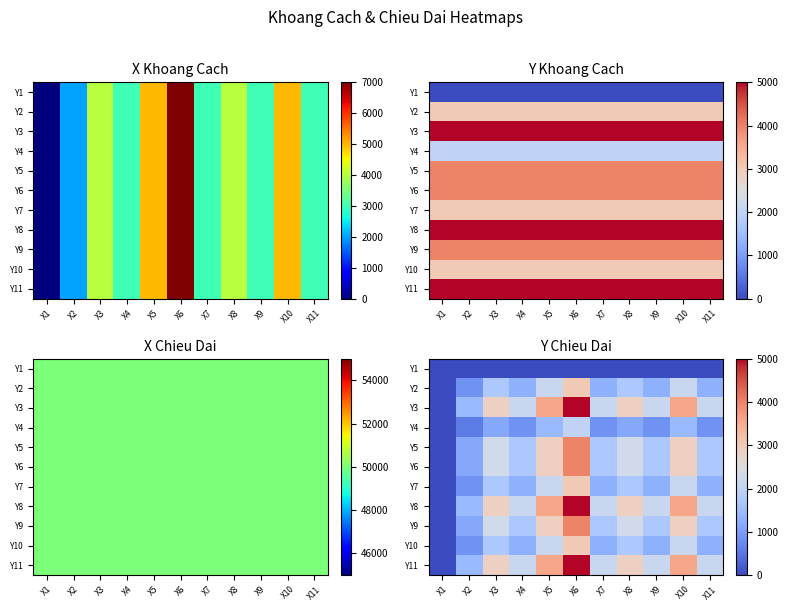

What is the difference between the Y9 values at X3 and X7?

571.4